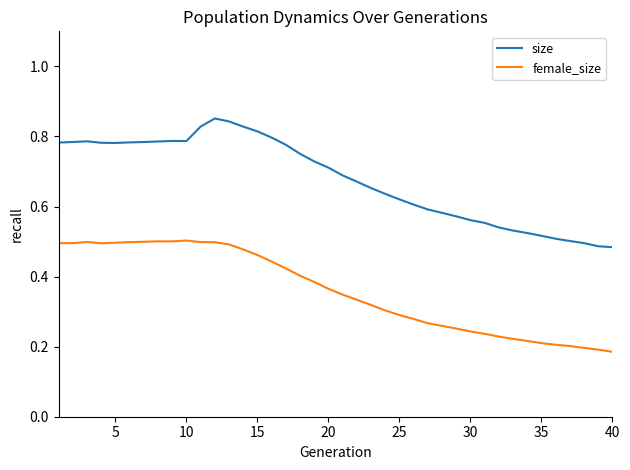

Rank the series by their maximum value, from lowest to highest.

female_size, size